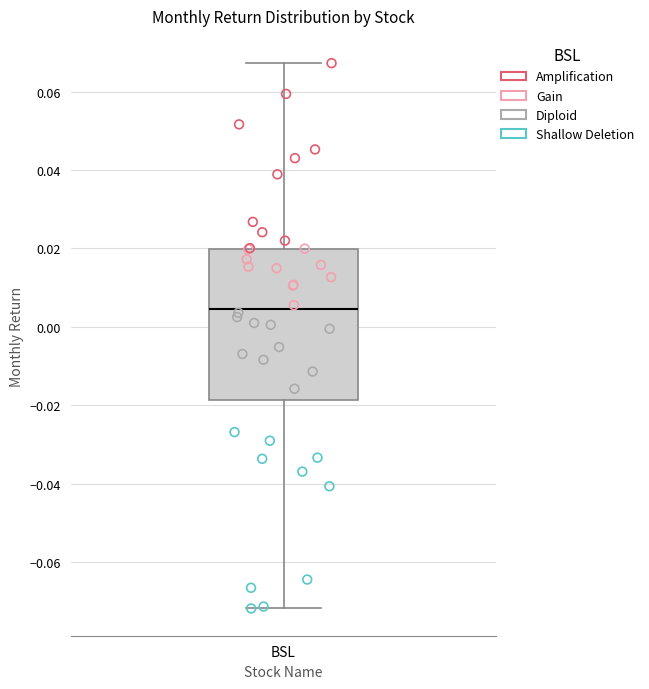

Transcribe this box plot: give where the median line is, the range the box spans, and where the two whiskers end, as read against the y-axis. The values are not printed on the chart, so give them approximately, as read against the axis.

median 0.004, box -0.018 to 0.020, whiskers -0.072 to 0.068